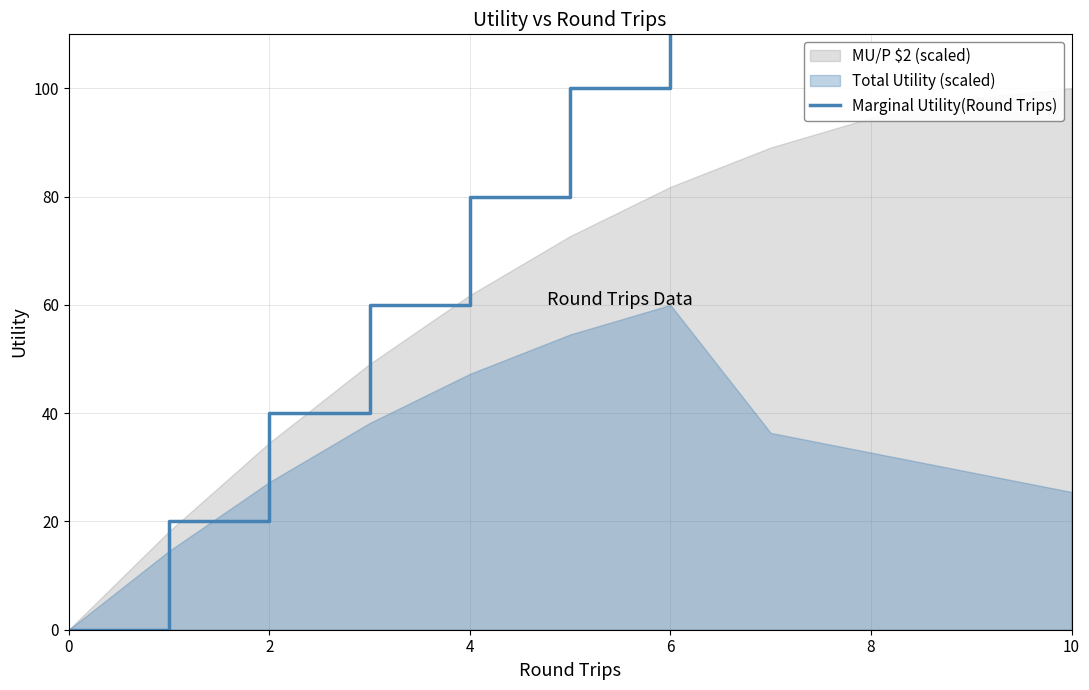

True or false: the data shows 20 at 2.

True